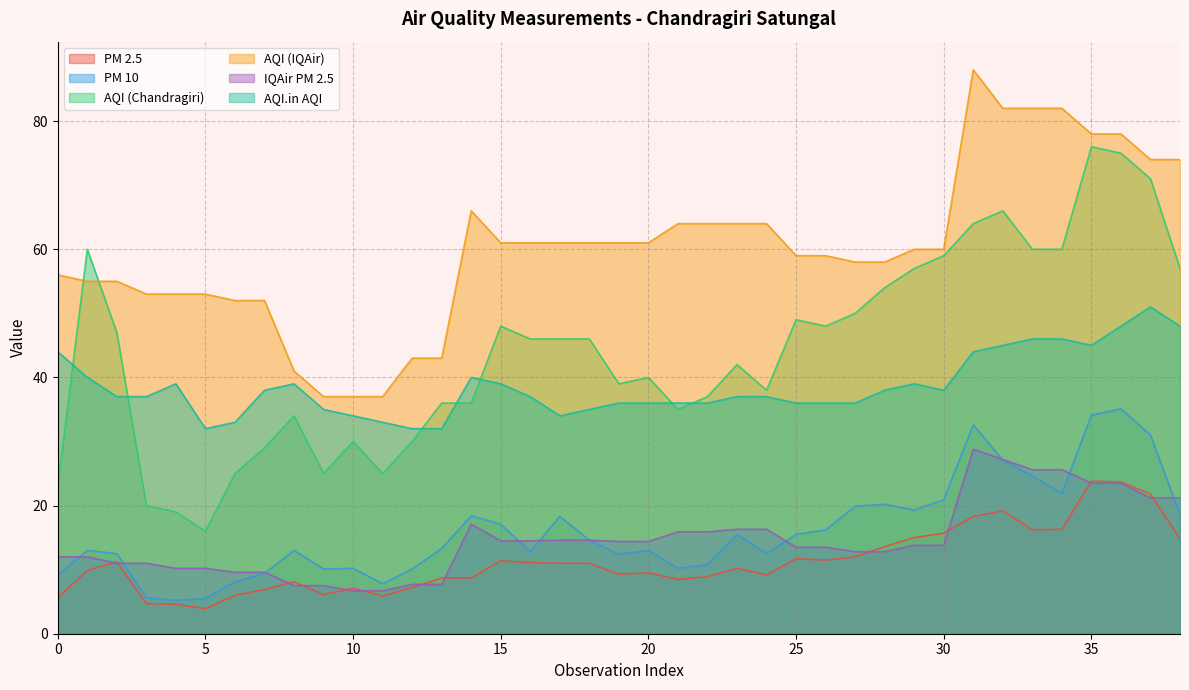

At which category is the sum across all series the highest?

36